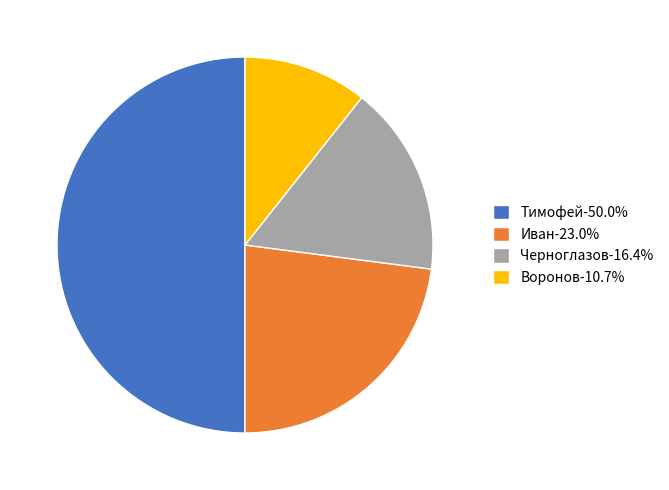

Combined, do Тимофей-50.0% and Черноглазов-16.4% account for over 50%?

Yes